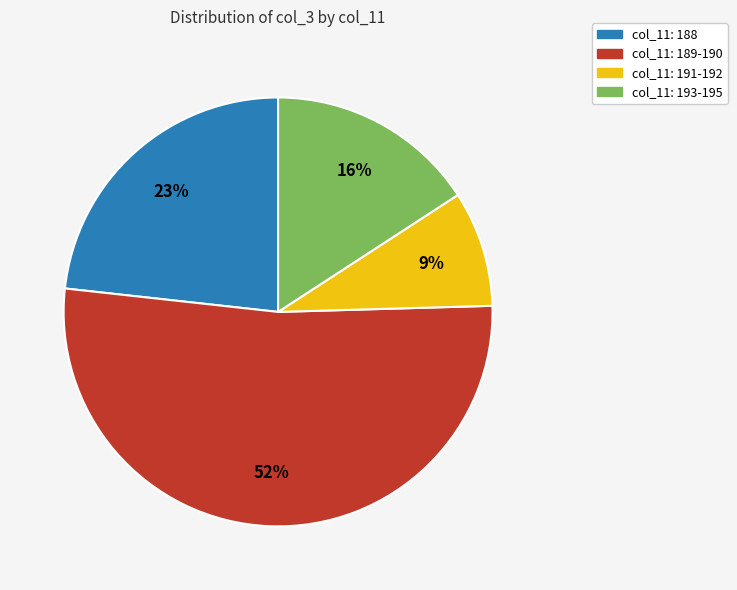

To the nearest percent, what is the average slice percentage?

25%